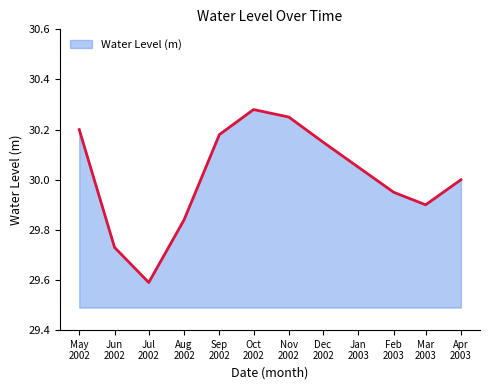

List the labels in order of value, largest first.

Oct
2002, Nov
2002, May
2002, Sep
2002, Dec
2002, Jan
2003, Apr
2003, Feb
2003, Mar
2003, Aug
2002, Jun
2002, Jul
2002